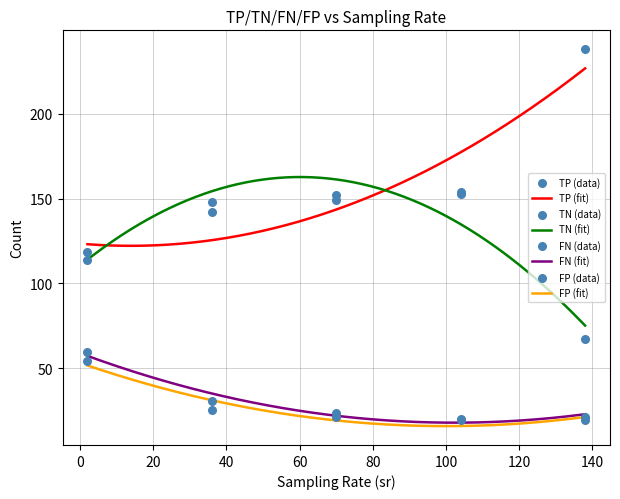

Which series has the largest Y range (max minus min)?

TP